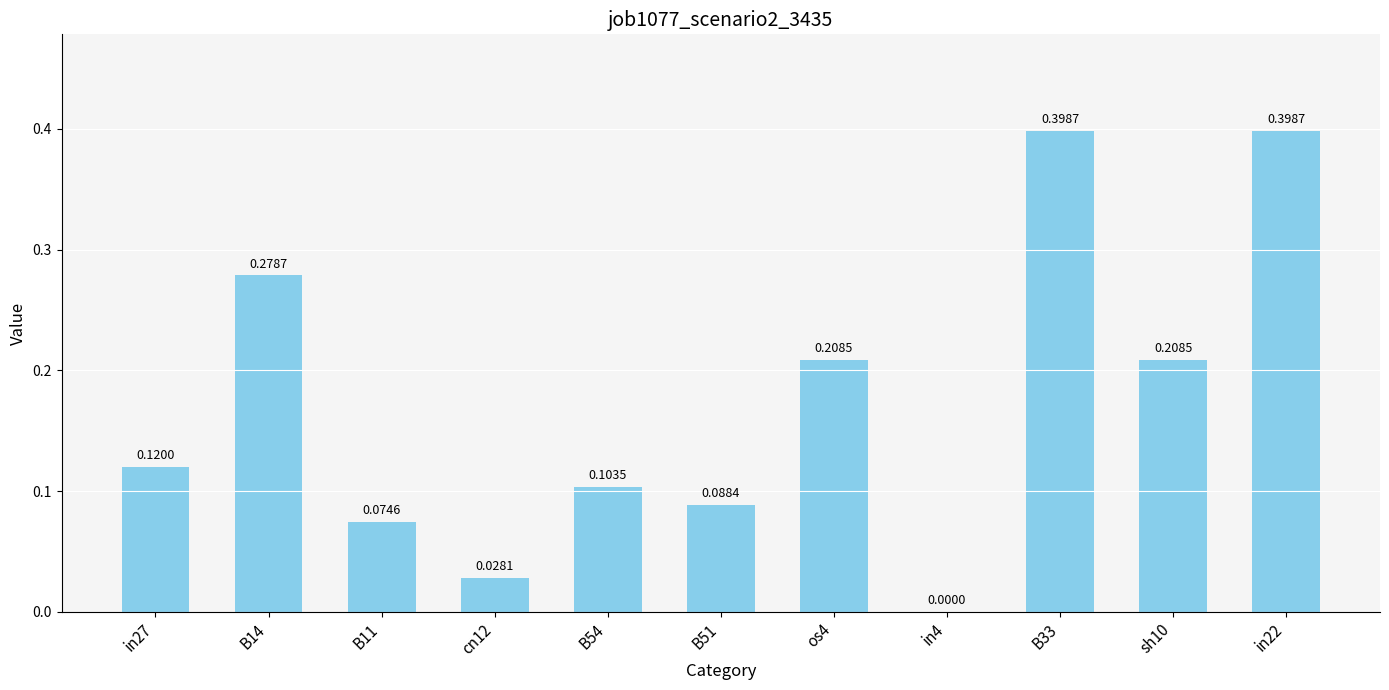

What is the sum of all values?

1.9